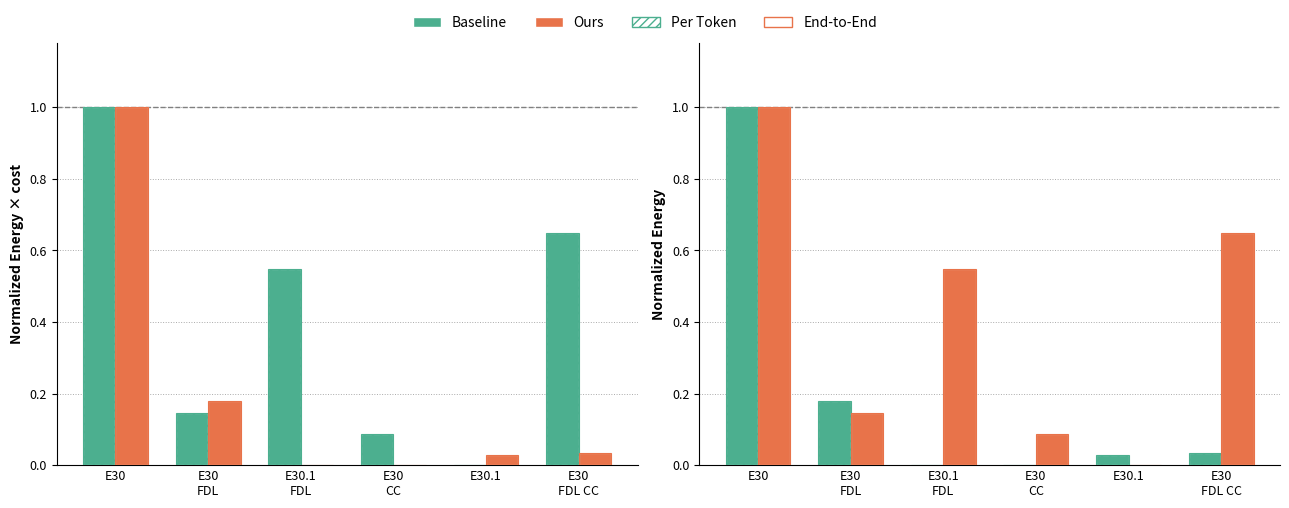

Rank the series at E30
FDL from lowest to highest value.

Ours, End-to-End, Baseline, Per Token